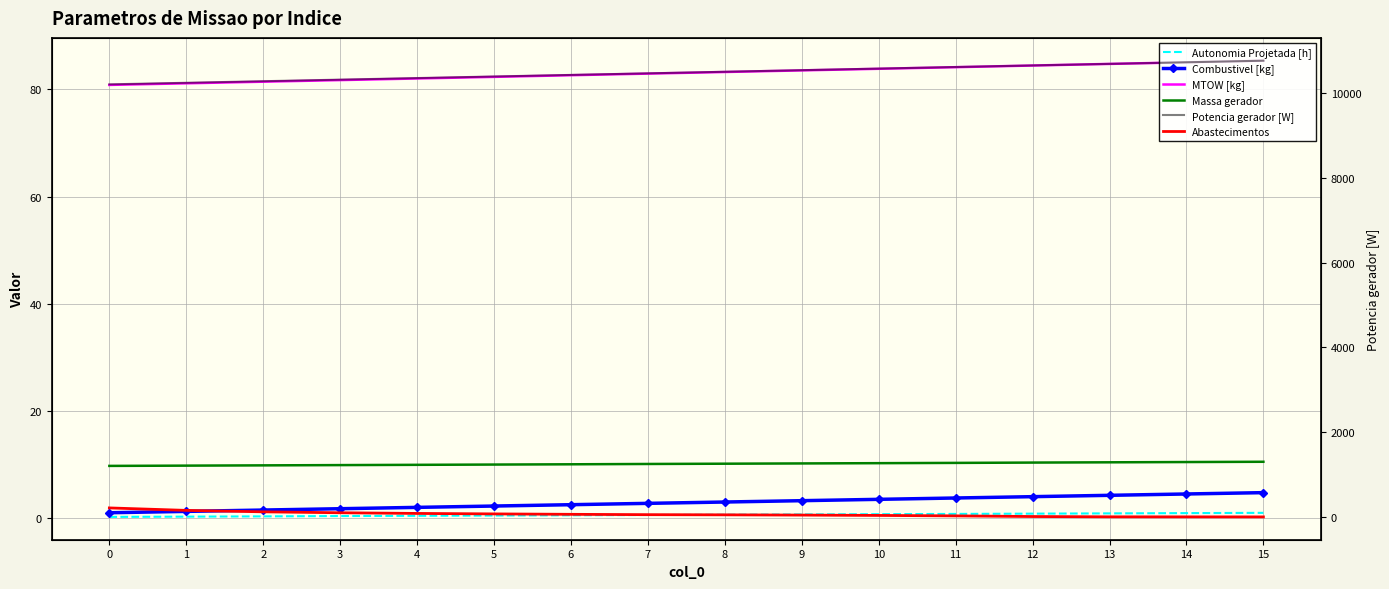

Reading left to right, extract all data points from this chart.

Autonomia Projetada [h]: 0=0.2	1=0.3	2=0.3	3=0.4	4=0.4	5=0.5	6=0.5	7=0.6	8=0.6	9=0.7	10=0.7	11=0.8	12=0.8	13=0.9	14=0.9	15=1.0
Combustivel [kg]: 0=1.0	1=1.2	2=1.5	3=1.8	4=2.0	5=2.2	6=2.5	7=2.8	8=3.0	9=3.2	10=3.5	11=3.8	12=4.0	13=4.2	14=4.5	15=4.8
MTOW [kg]: 0=80.8	1=81.1	2=81.4	3=81.7	4=82.0	5=82.3	6=82.7	7=83.0	8=83.2	9=83.5	10=83.8	11=84.2	12=84.5	13=84.8	14=85.1	15=85.4
Massa gerador: 0=9.7	1=9.8	2=9.8	3=9.9	4=9.9	5=10.0	6=10.0	7=10.1	8=10.2	9=10.2	10=10.2	11=10.3	12=10.4	13=10.4	14=10.5	15=10.5
Potencia gerador [W]: 0=10204.2	1=10241.2	2=10278.3	3=10315.4	4=10352.5	5=10389.7	6=10426.8	7=10464.0	8=10501.2	9=10538.4	10=10575.7	11=10612.9	12=10650.2	13=10687.5	14=10724.9	15=10762.2
Abastecimentos: 0=212.0	1=154.0	2=120.0	3=98.0	4=82.0	5=71.0	6=61.0	7=53.0	8=49.0	9=43.0	10=35.0	11=24.0	12=9.0	13=2.0	14=1.0	15=0.0